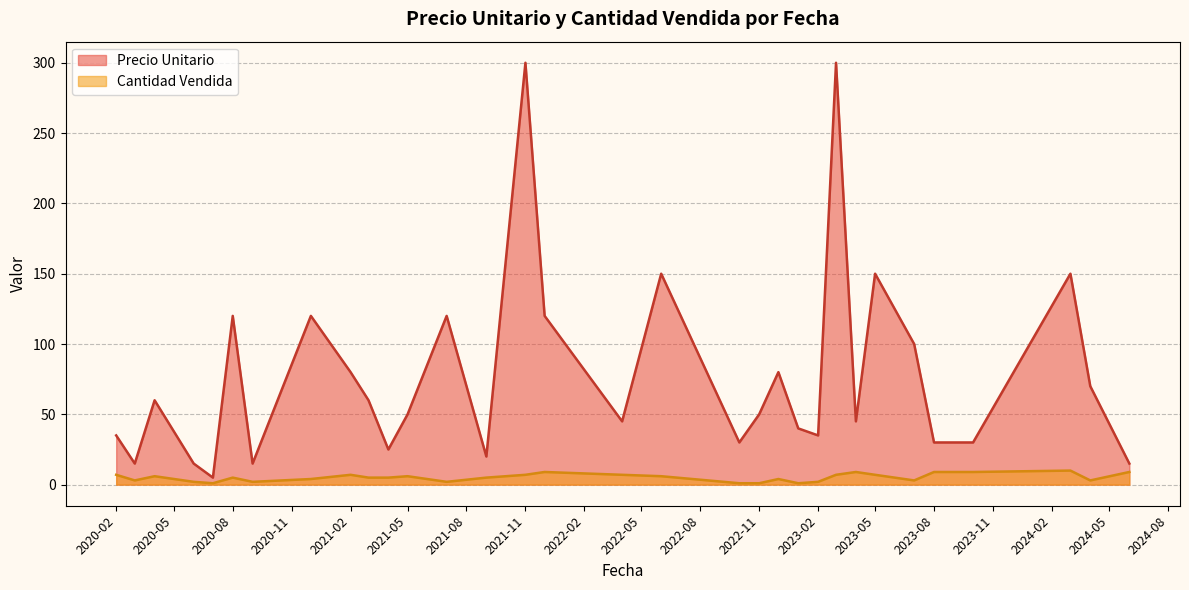

What is the maximum value for Cantidad Vendida?

10